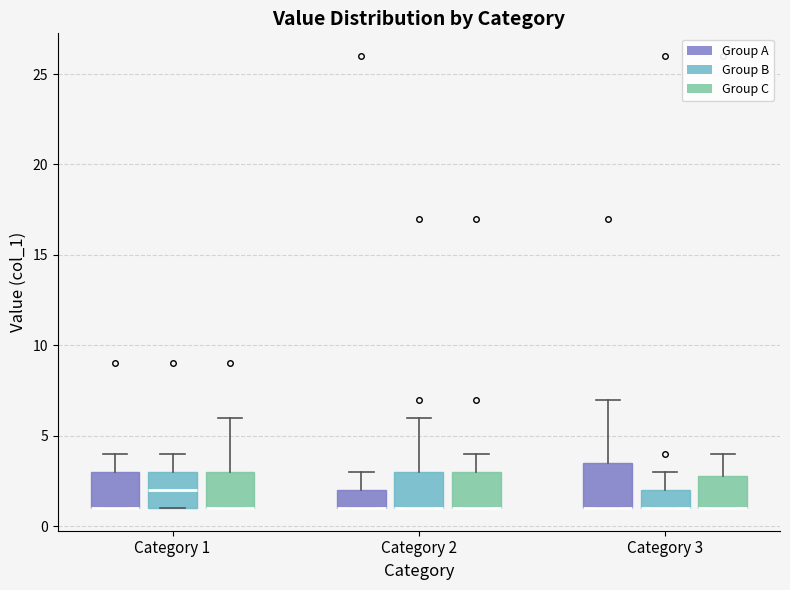

Reading left to right, read every box against the y-axis: the position of its median line, the range the box covers, and the ends of its whiskers. The values are not printed on the chart, so give them approximately, as read against the axis.

Category 1 (Group A): median 1.0 (drawn on the box's lower edge), box 1.0 to 3.0, whiskers 1.0 to 4.0
Category 1 (Group B): median 2.0, box 1.0 to 3.0, whiskers 1.0 to 4.0
Category 1 (Group C): median 1.0 (drawn on the box's lower edge), box 1.0 to 3.0, whiskers 1.0 to 6.0
Category 2 (Group A): median 1.0 (drawn on the box's lower edge), box 1.0 to 2.0, whiskers 1.0 to 3.0
Category 2 (Group B): median 1.0 (drawn on the box's lower edge), box 1.0 to 3.0, whiskers 1.0 to 6.0
Category 2 (Group C): median 1.0 (drawn on the box's lower edge), box 1.0 to 3.0, whiskers 1.0 to 4.0
Category 3 (Group A): median 1.0 (drawn on the box's lower edge), box 1.0 to 3.5, whiskers 1.0 to 7.0
Category 3 (Group B): median 1.0 (drawn on the box's lower edge), box 1.0 to 2.0, whiskers 1.0 to 3.0
Category 3 (Group C): median 1.0 (drawn on the box's lower edge), box 1.0 to 3.0, whiskers 1.0 to 4.0